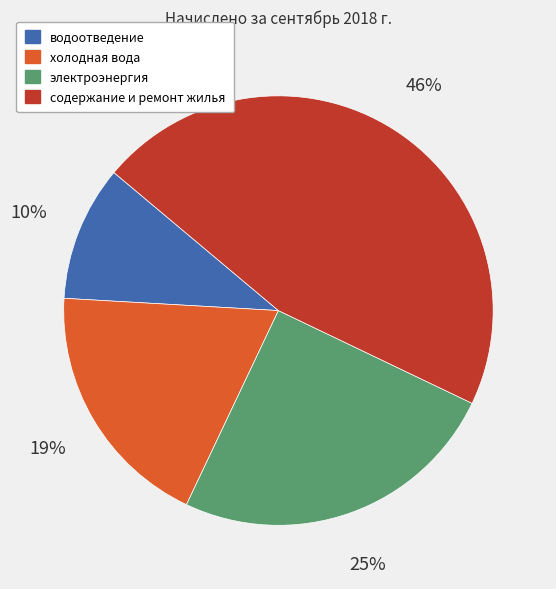

Do содержание и ремонт жилья and холодная вода together represent more than half of the pie?

Yes